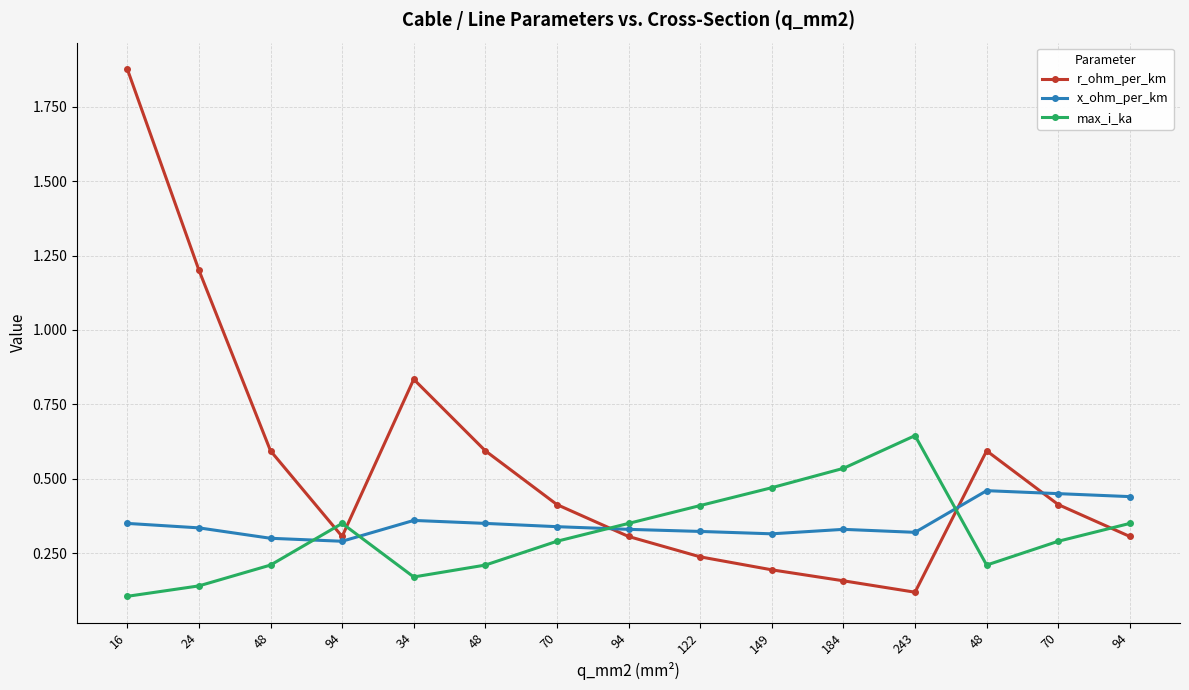

Count the number of categories in the chart.

15